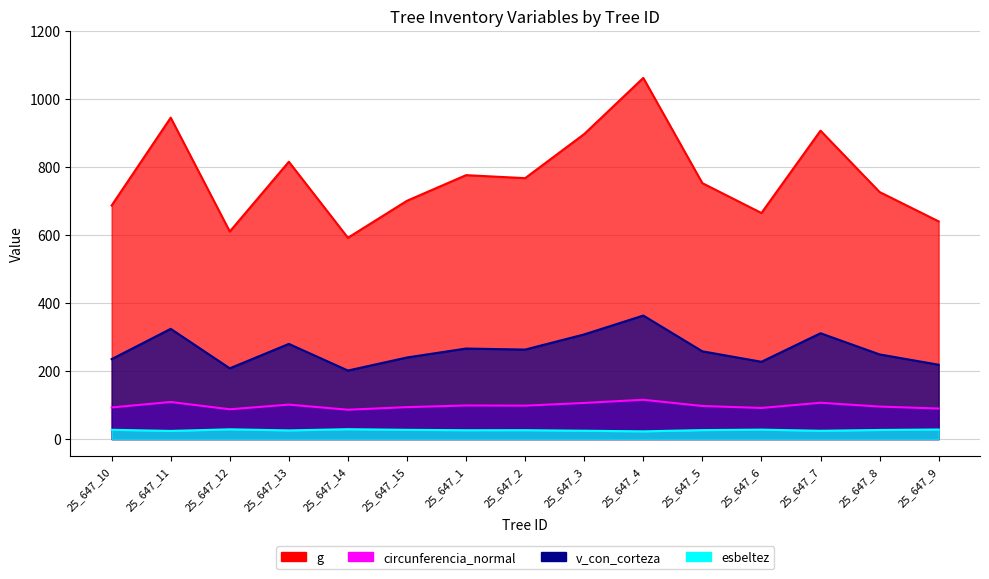

What is the label of the 9th point from the right?

25_647_1